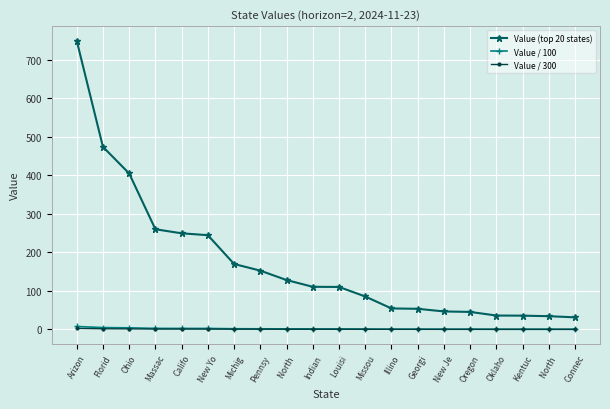

True or false: Value / 100 and Value (top 20 states) cross at least once.

False